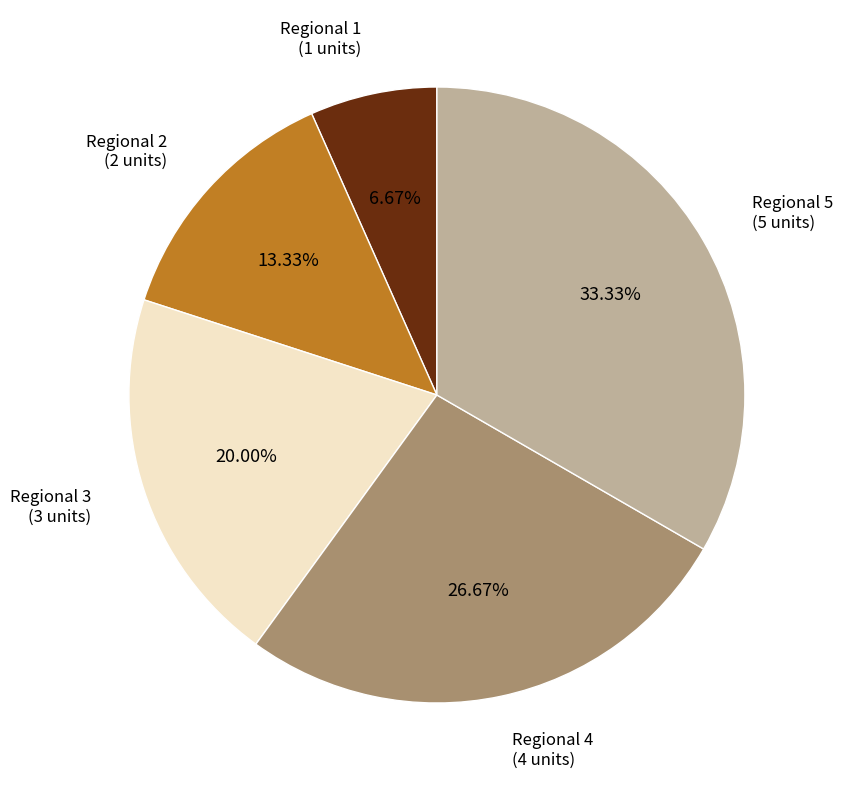

Does any single category account for the majority?

No